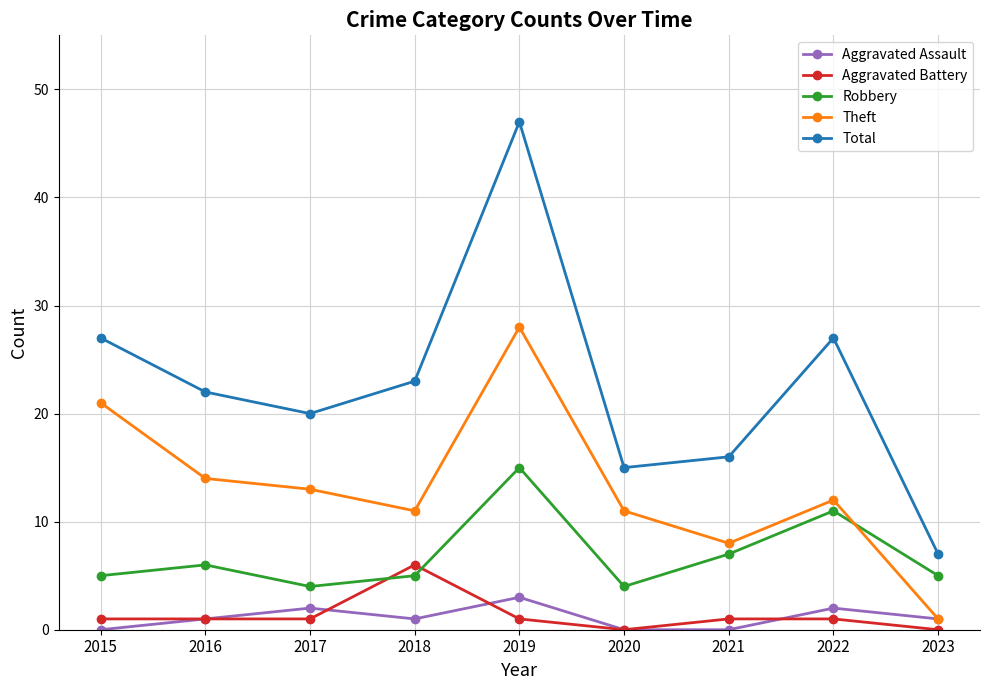

How many data points does each series have?

9